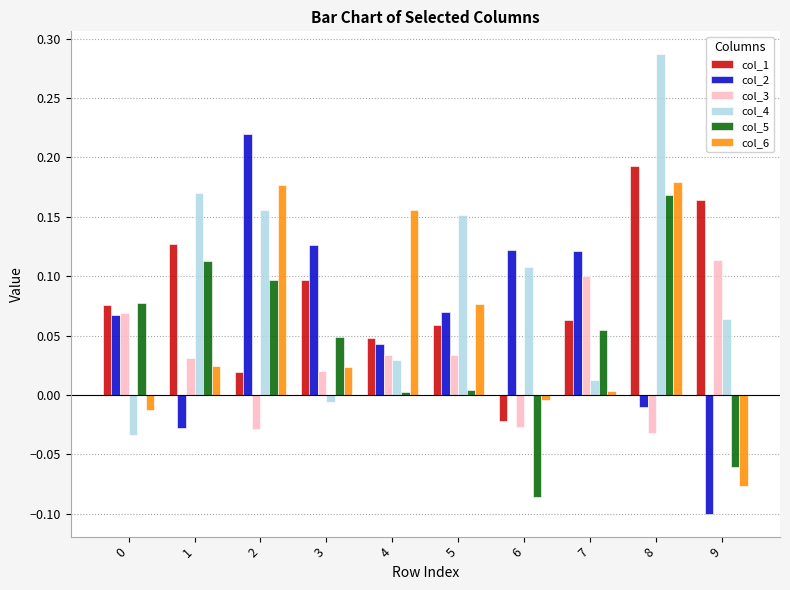

At which category does the chart reach its peak across all series?

8